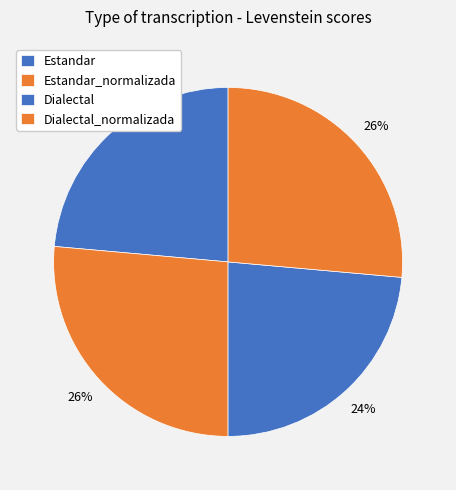

Count the number of slices in the pie.

4